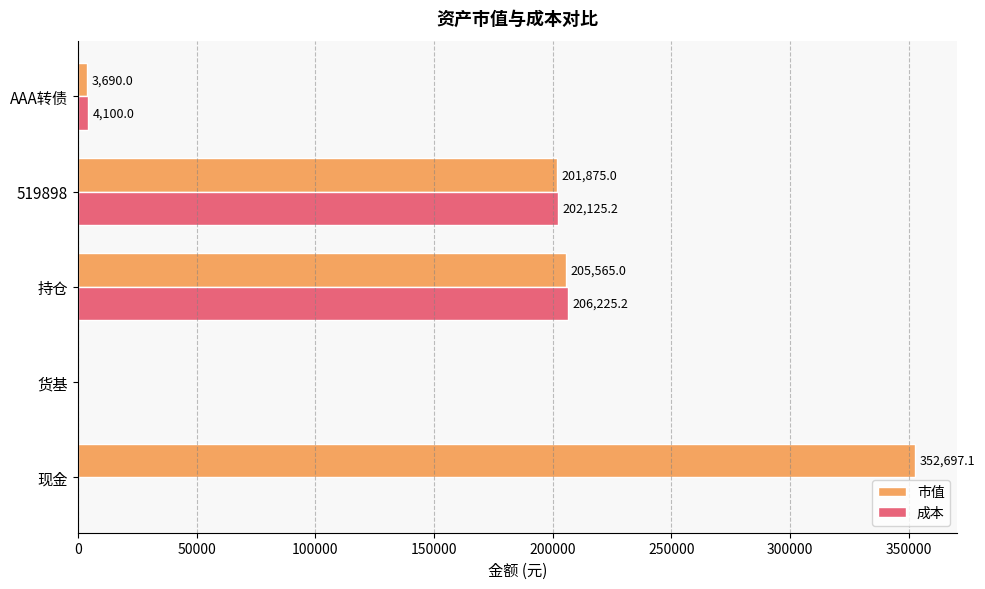

What is the maximum value shown in the chart?

352697.1